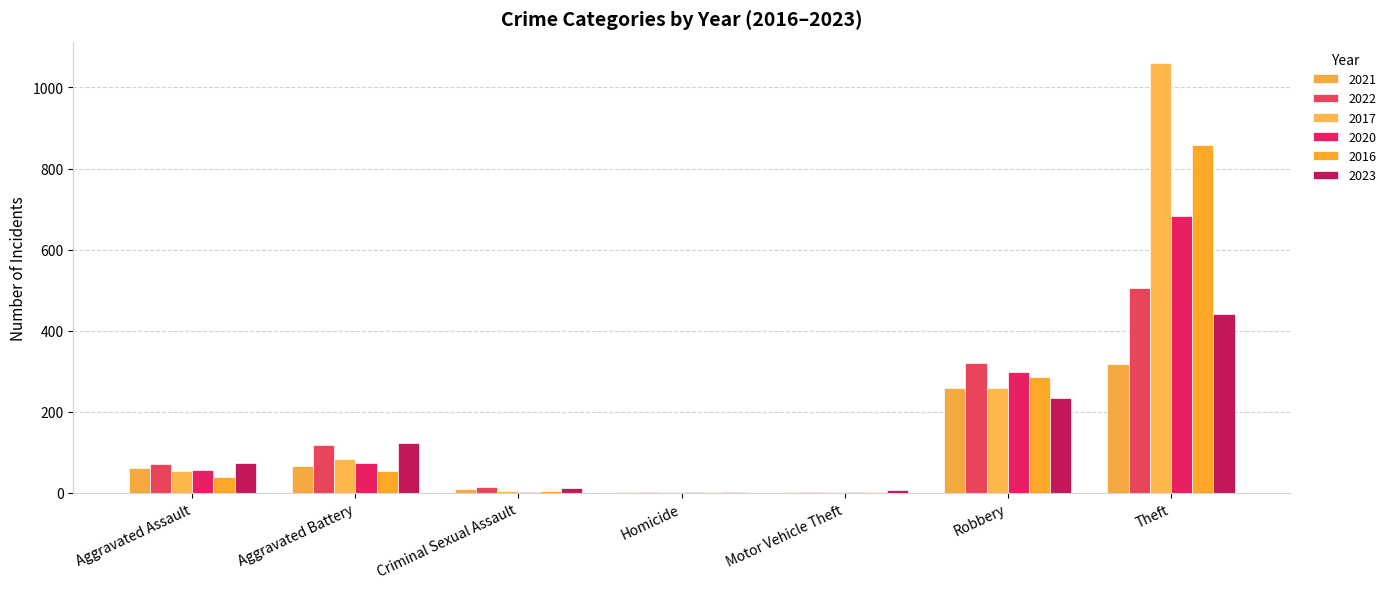

Are the bars horizontal?

No